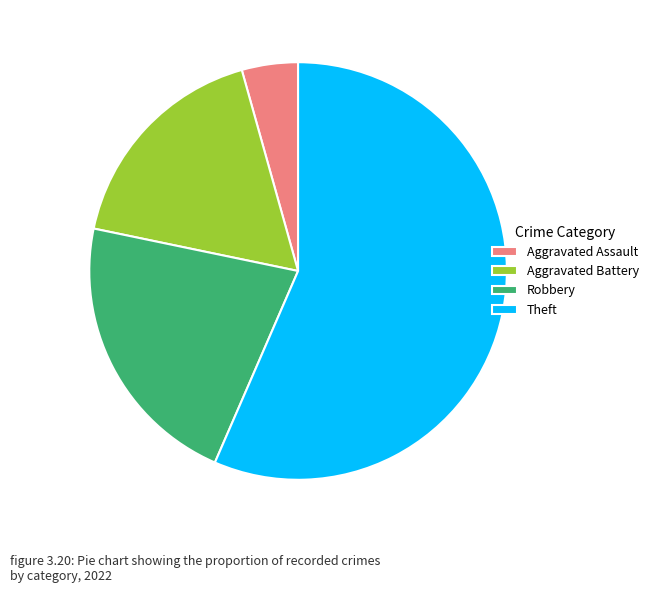

Do Aggravated Assault and Aggravated Battery together represent more than half of the pie?

No